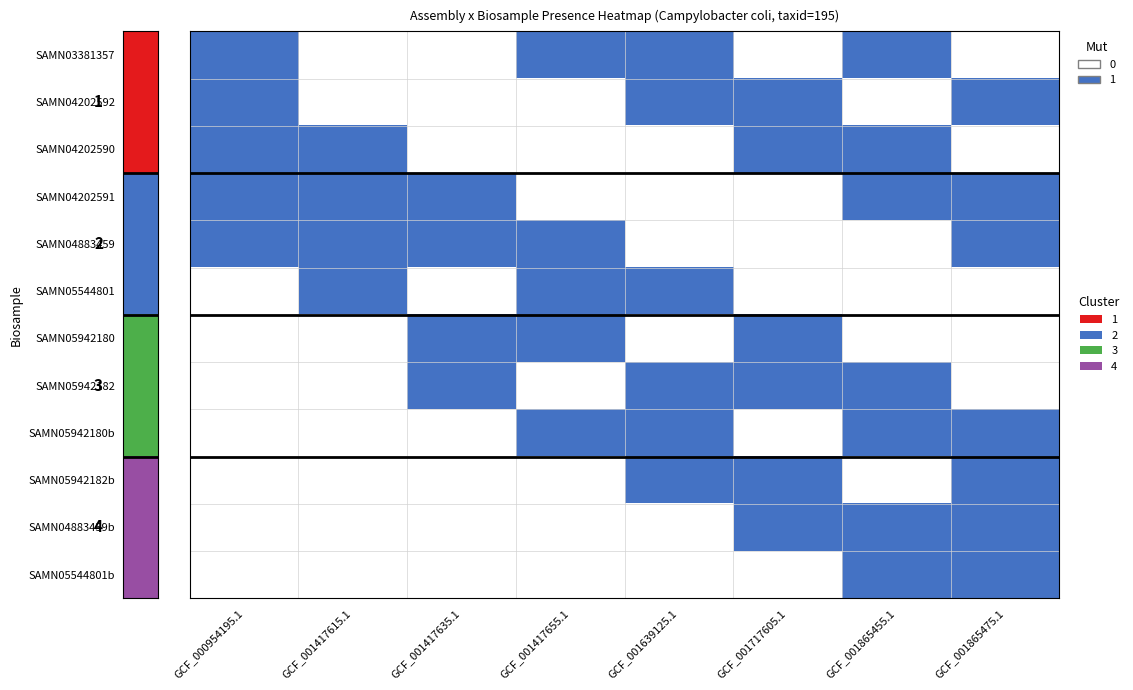

Which series has the largest range (max minus min)?

SAMN03381357